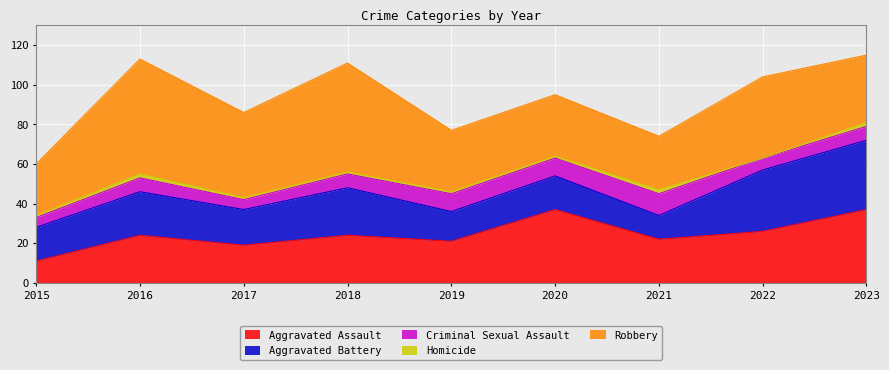

At how many categories does at least one series exceed 28?

7